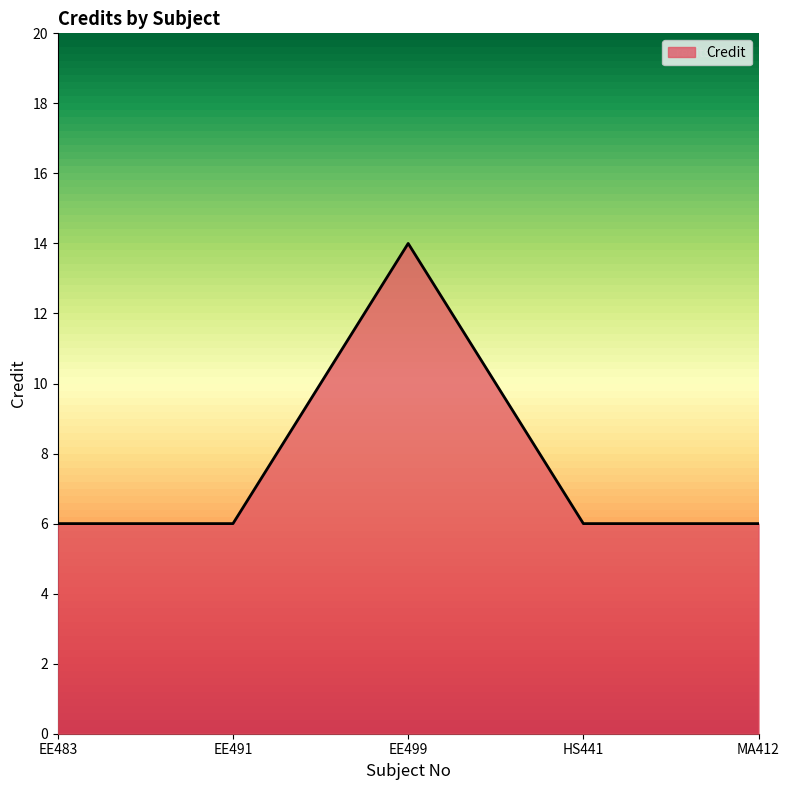

Is it true that the value at EE499 is 7?

False